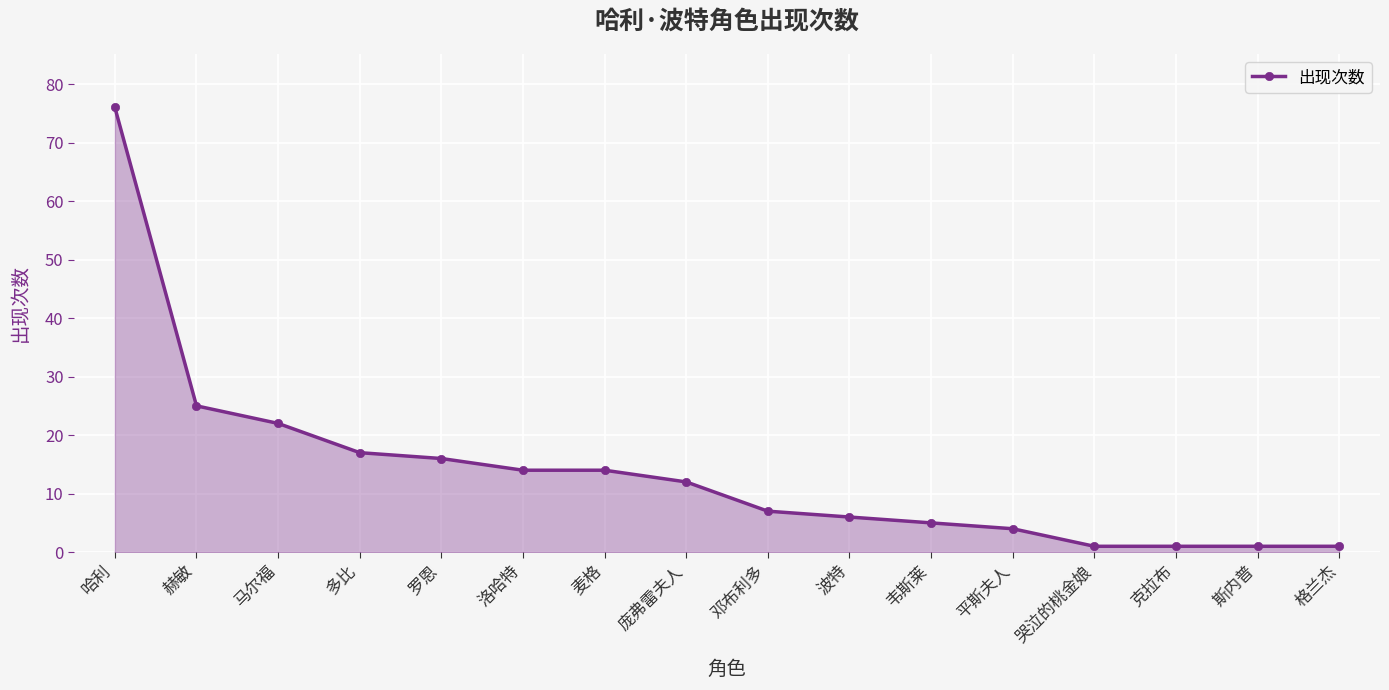

The chart shows a value of 2 at 韦斯莱. True or false?

False